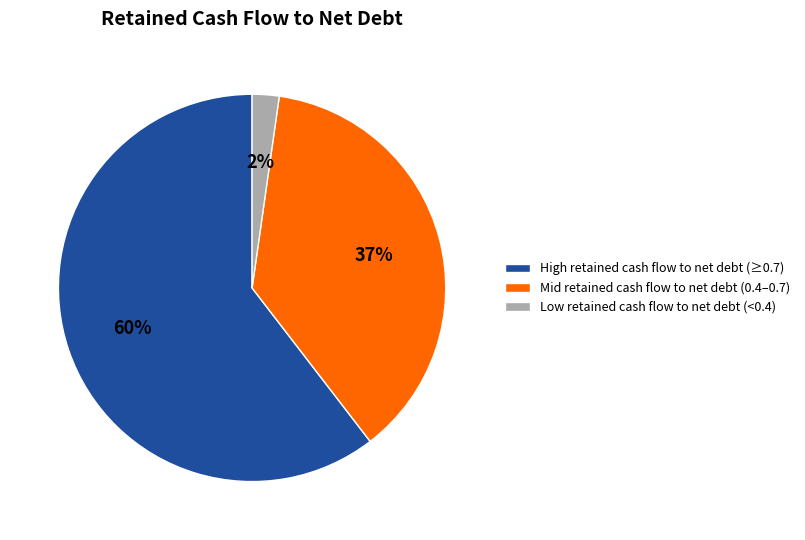

To the nearest percent, what is the difference between the Low retained cash flow to net debt (<0.4) and Mid retained cash flow to net debt (0.4–0.7) slice percentages?

35%